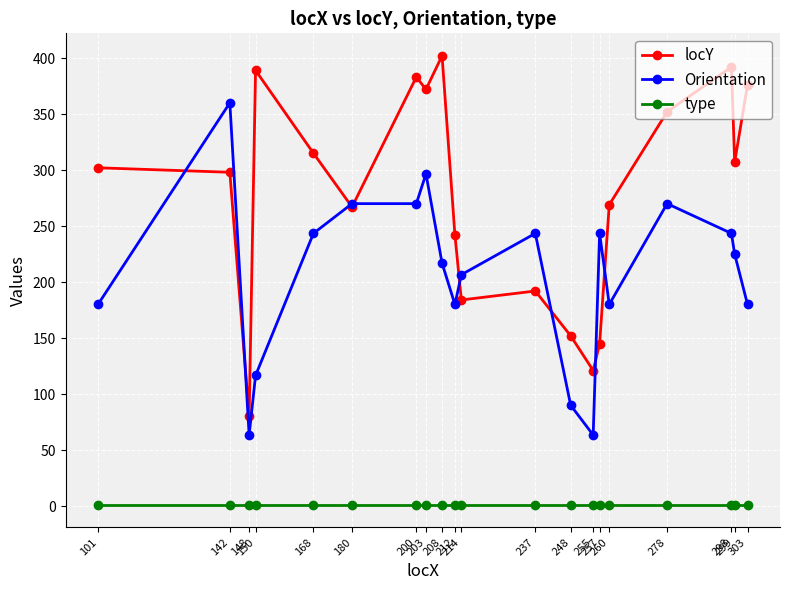

The type series shows 1.0 at 278. True or false?

True